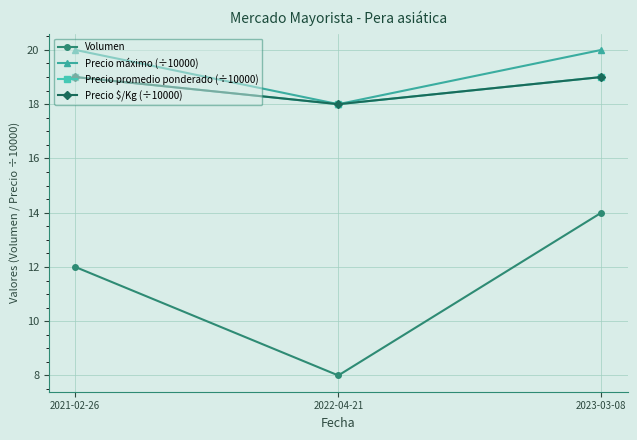

What is the difference between the Precio máximo (÷10000) values at 2022-04-21 and 2023-03-08?

2